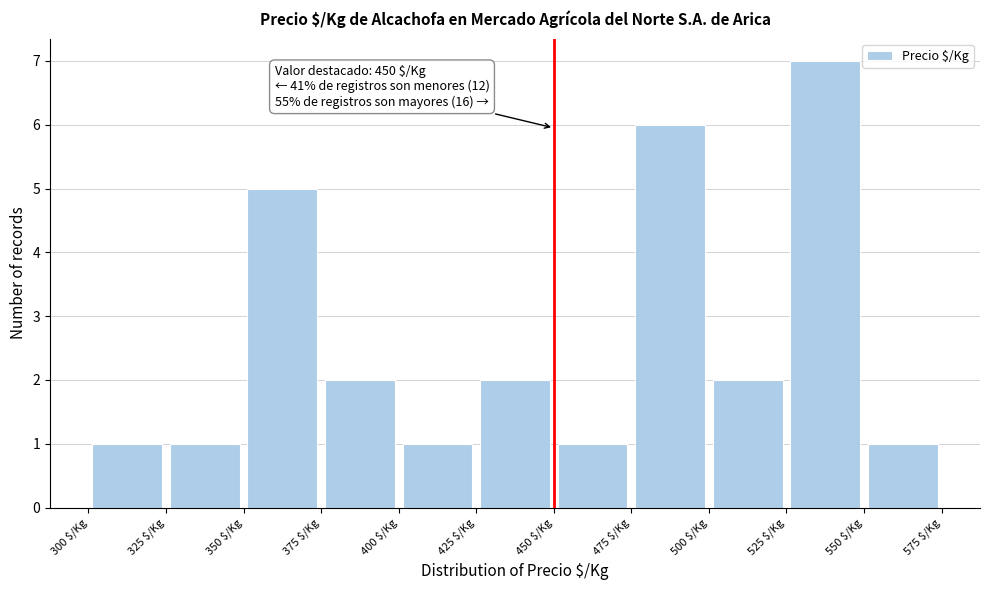

Which range on the x-axis has the tallest bar?

525 to 550